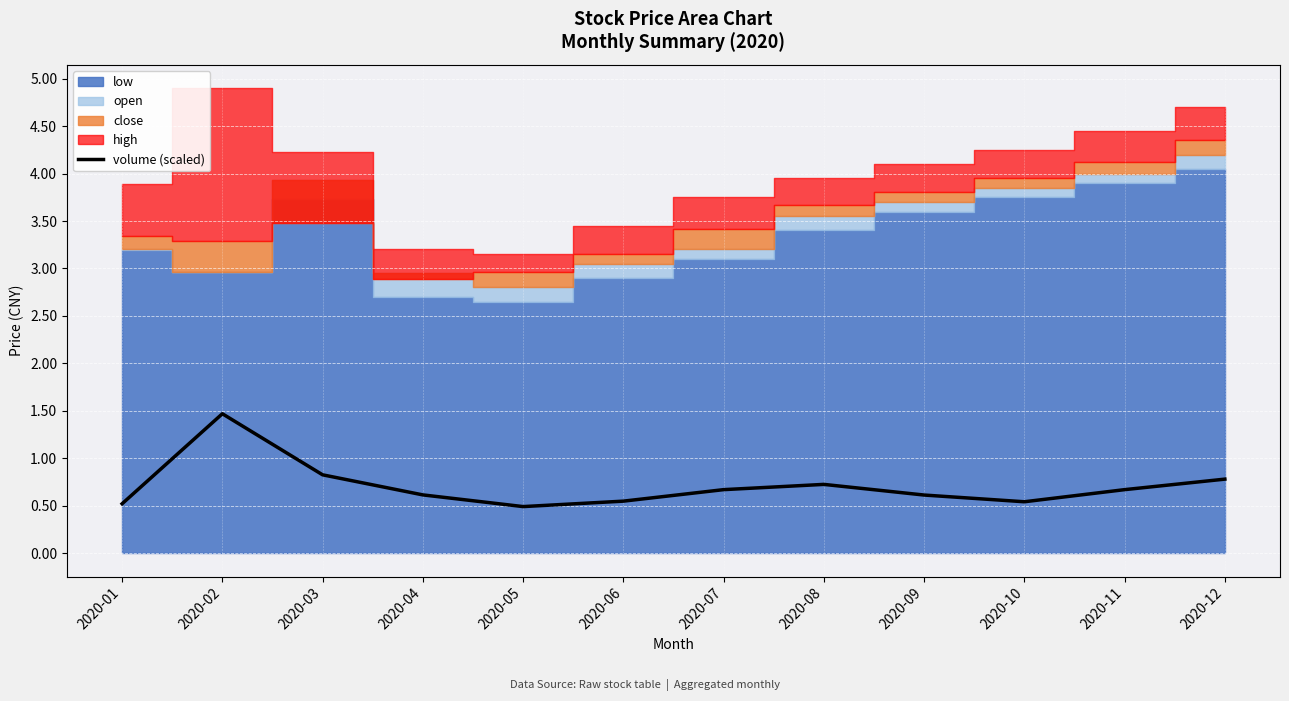

What is the value of the 7th point from the left?

0.7